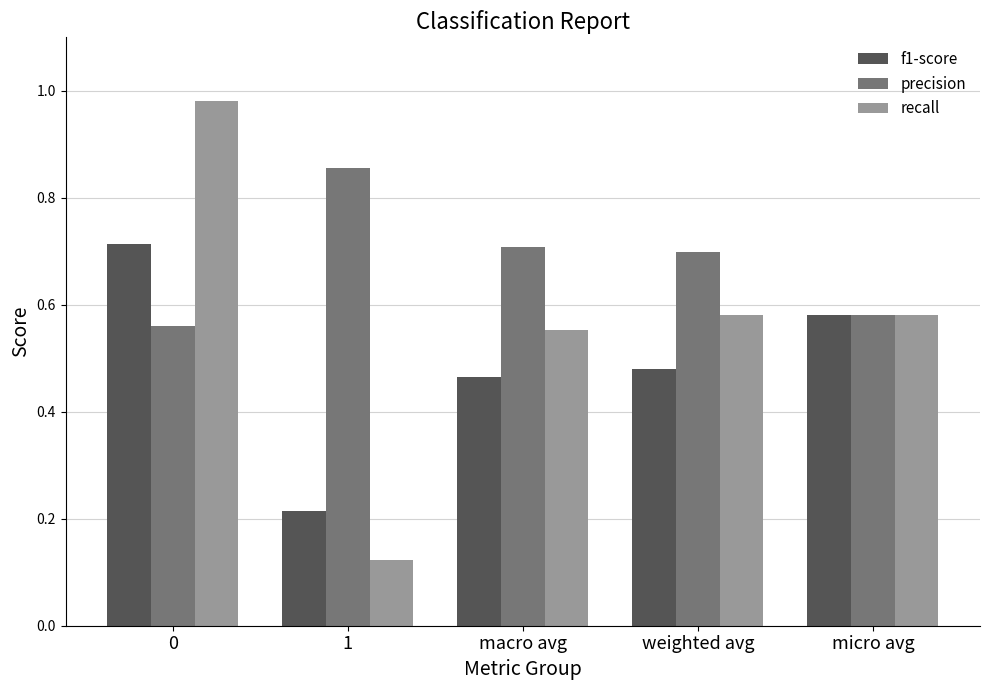

How many bars are there in total?

15